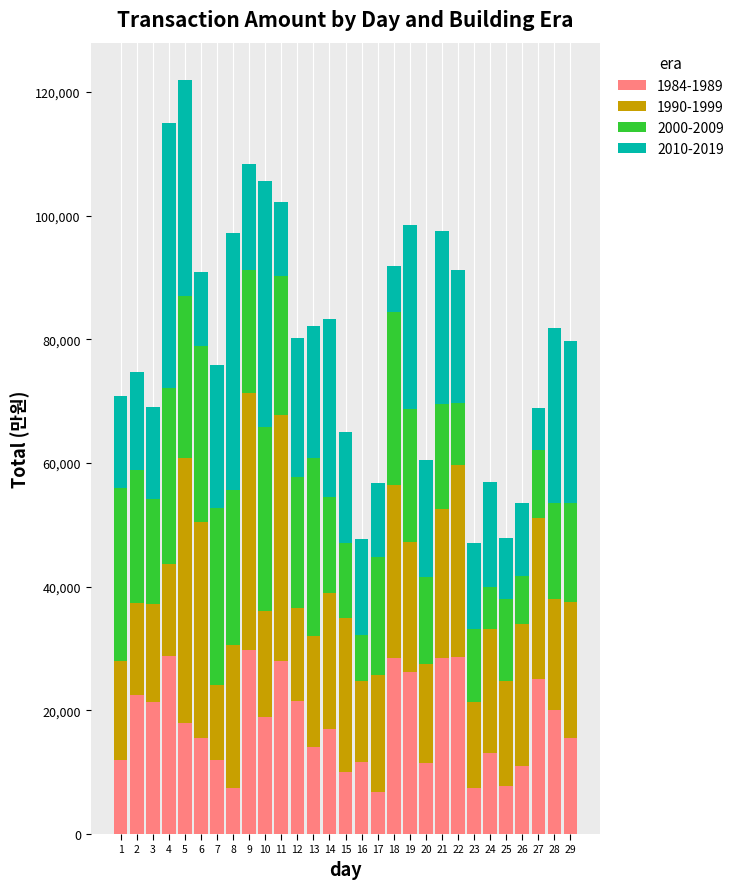

What is the total value across all series at 22?

91180